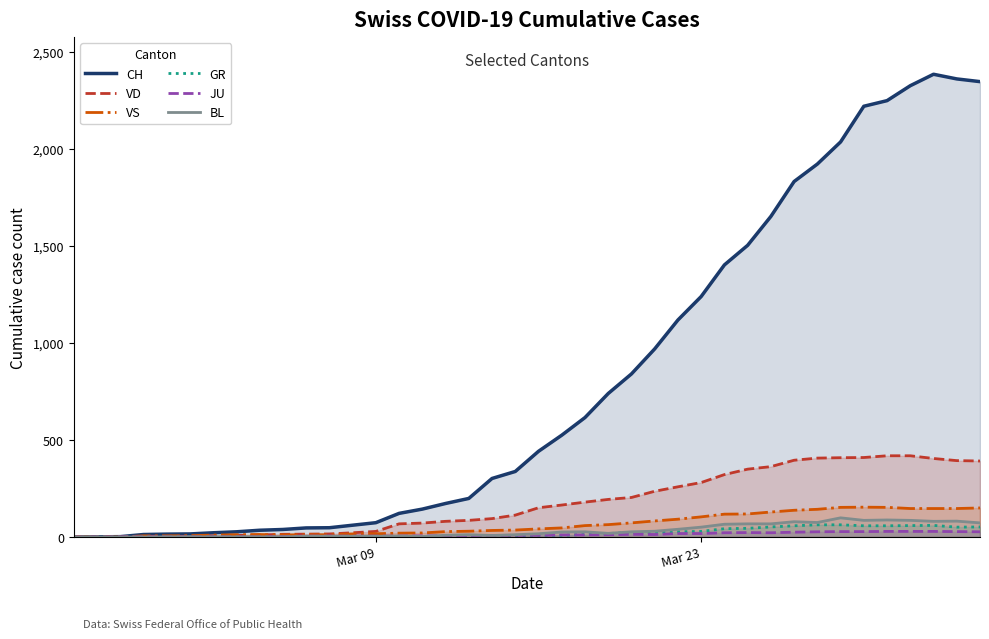

Which series has the widest spread of values?

CH